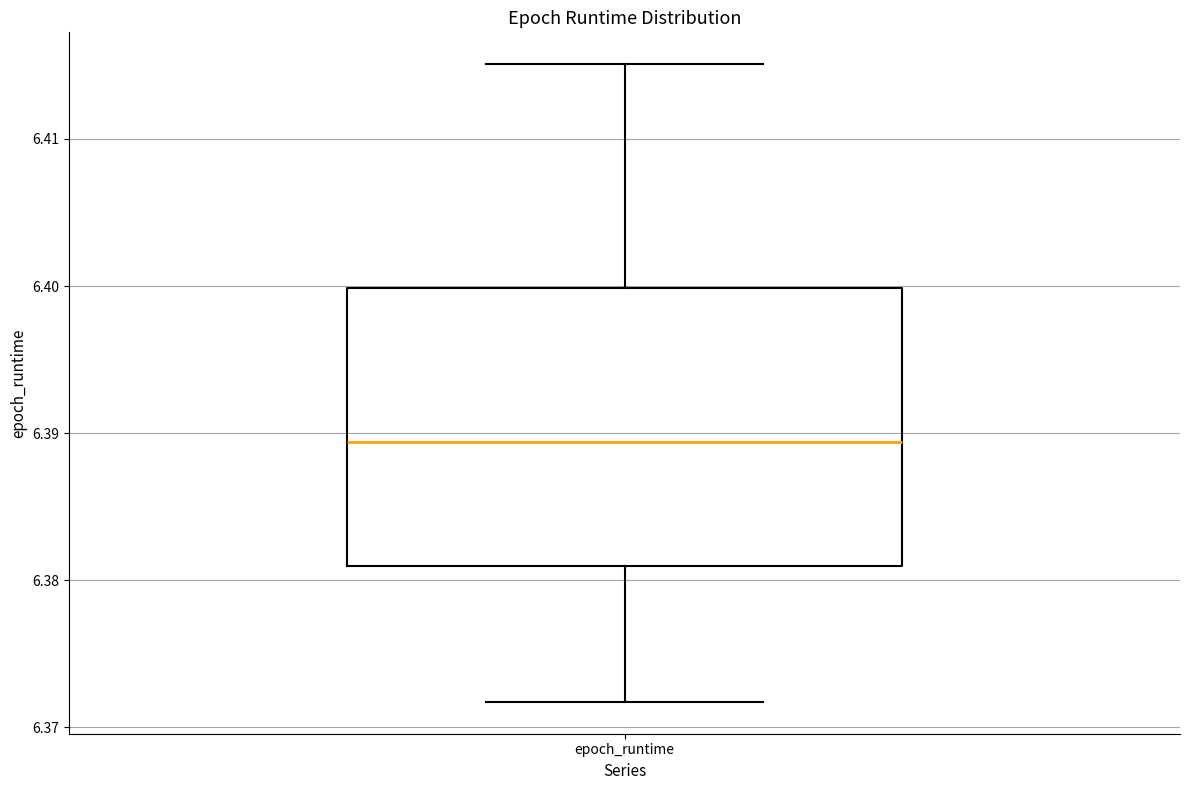

Read this box plot against the y-axis: the position of the median line, the range covered by the box, and the ends of both whiskers. The values are not printed on the chart, so give them approximately, as read against the axis.

median 6.389, box 6.381 to 6.400, whiskers 6.372 to 6.415